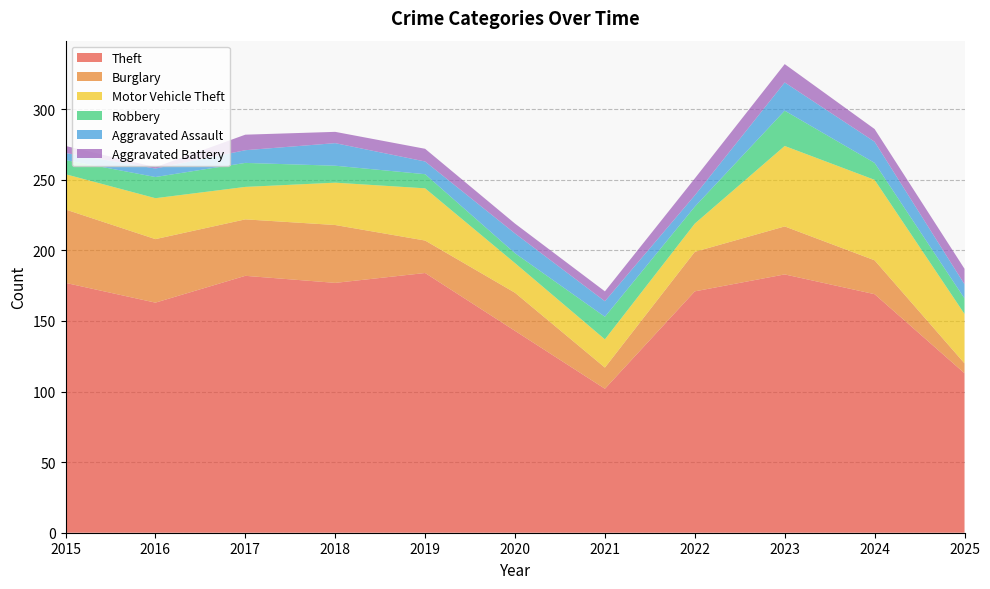

Reading right to left, list all the values displayed in this chart.

Theft: 113	169	183	171	102	143	184	177	182	163	177
Burglary: 7	24	34	28	15	27	23	41	40	45	52
Motor Vehicle Theft: 35	57	57	20	20	21	37	30	23	29	25
Robbery: 11	12	25	12	16	7	10	12	17	15	10
Aggravated Assault: 10	15	20	8	11	14	9	16	9	6	5
Aggravated Battery: 11	9	13	12	7	7	9	8	11	1	5